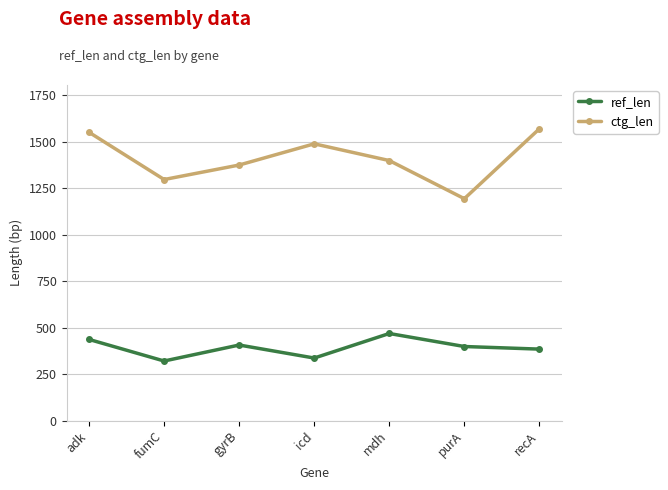

Rank the series at mdh from highest to lowest value.

ctg_len, ref_len